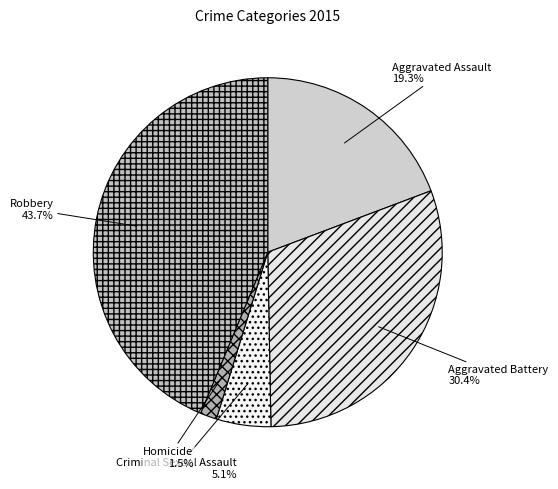

To the nearest percent, what portion does Criminal Sexual Assault represent?

5%